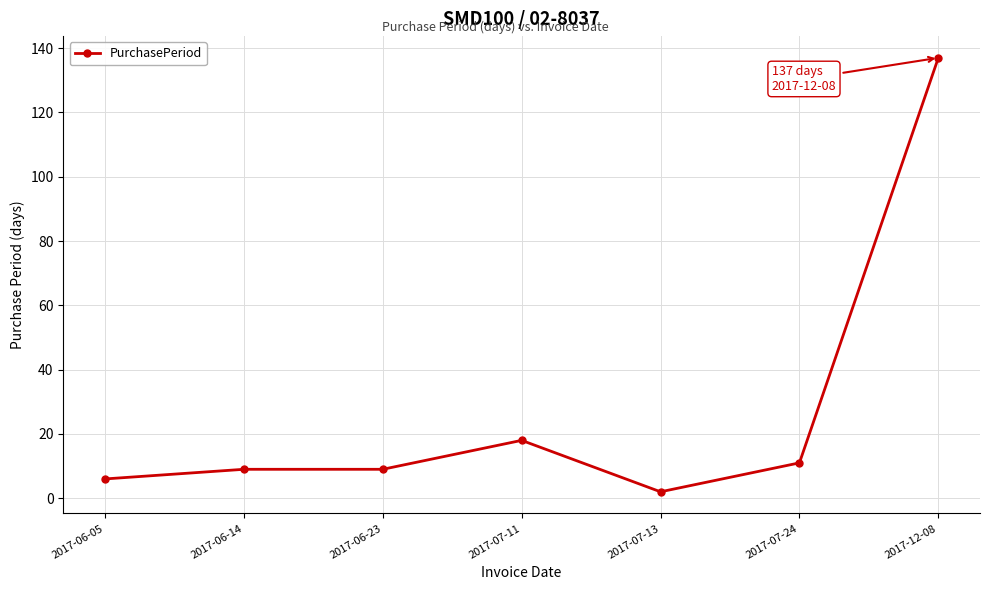

What is the label of the 4th point from the left?

2017-07-11